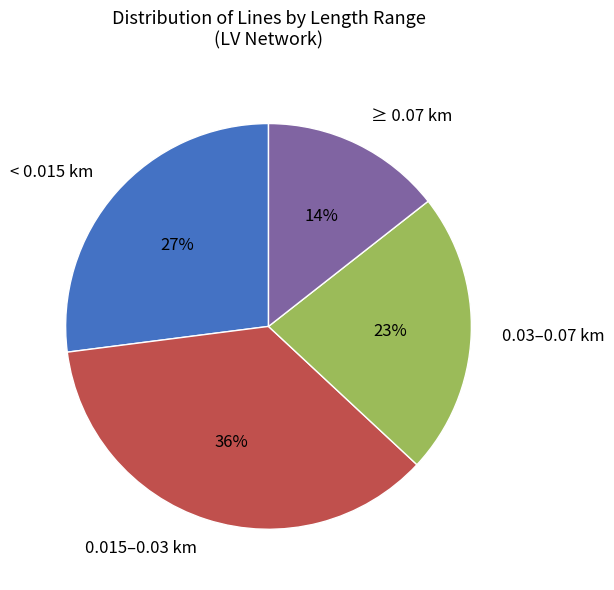

Rank the categories by value from lowest to highest.

≥ 0.07 km, 0.03–0.07 km, < 0.015 km, 0.015–0.03 km